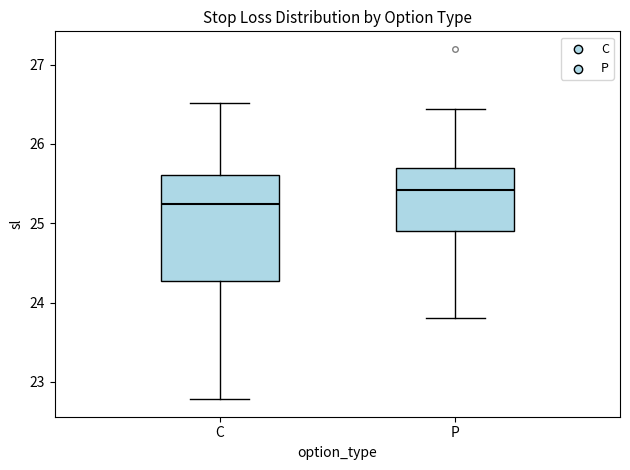

Which box has the highest median line?

P